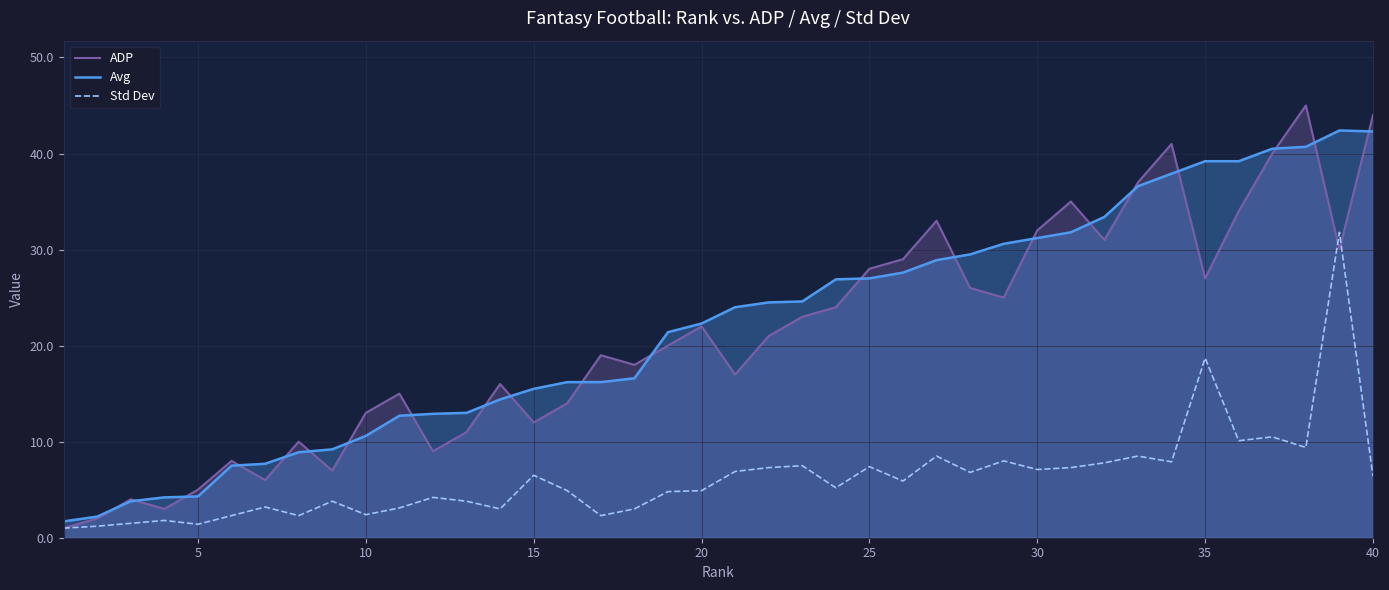

What is the difference between the maximum and minimum values in the Avg series?

40.7